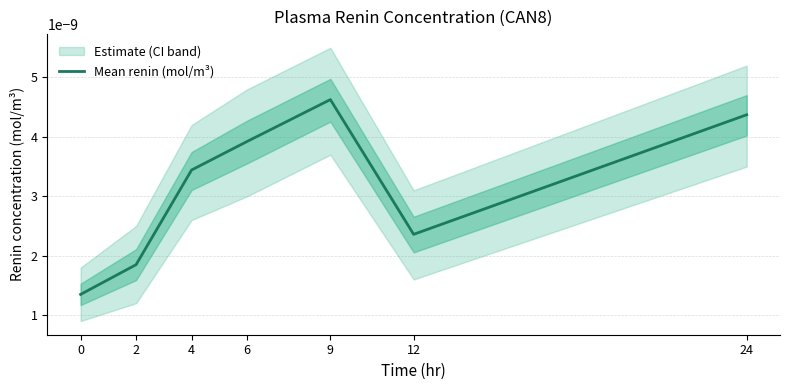

Does the chart have visible grid lines?

Yes